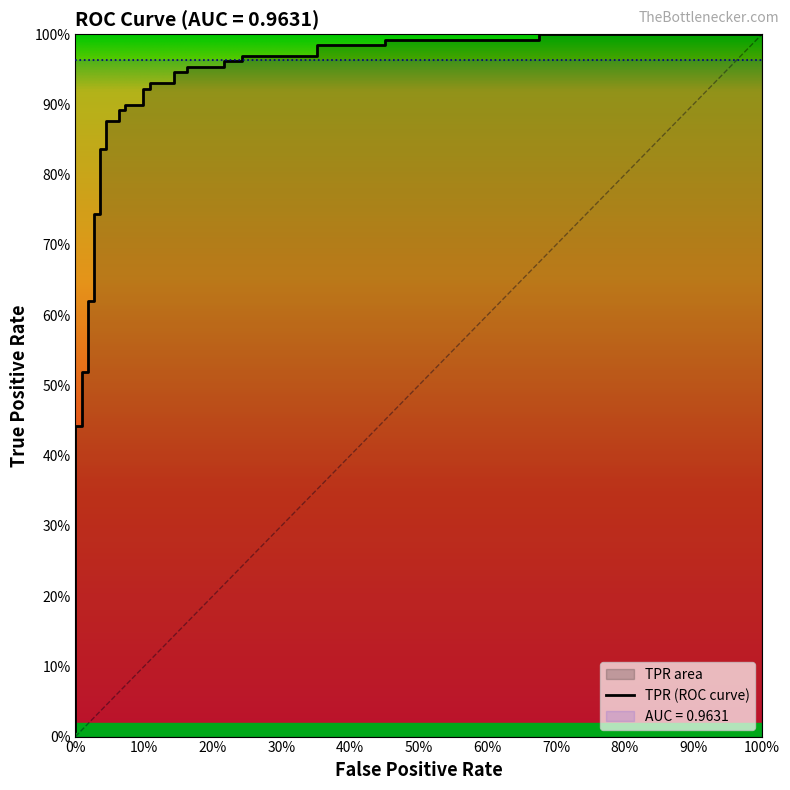

What is the difference between the maximum and minimum values?

1.0